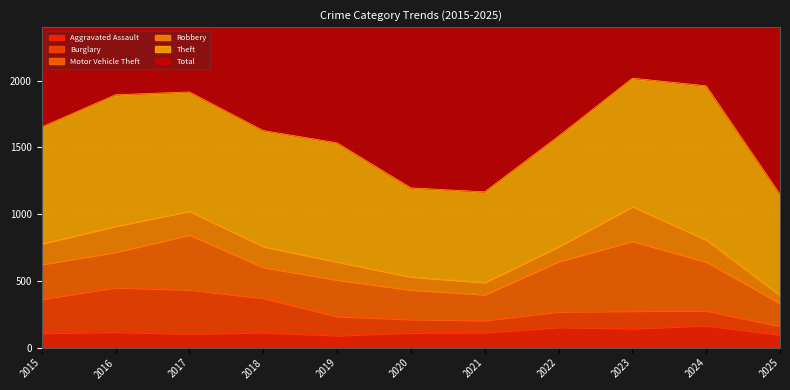

Which has a higher value, 2021 or 2024?

2024